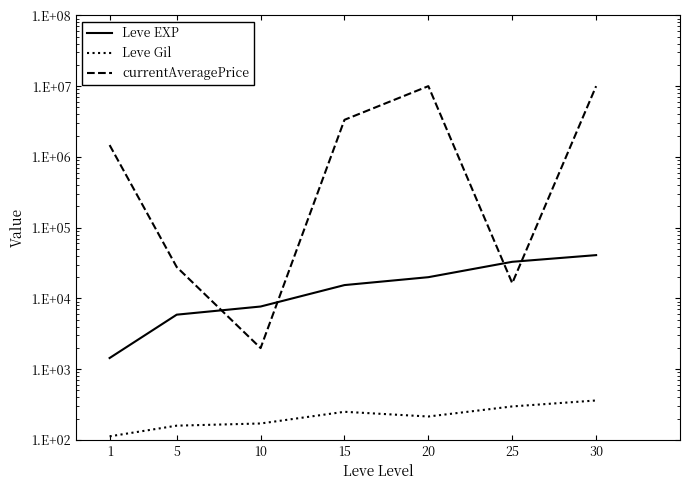

Does the chart have visible grid lines?

No